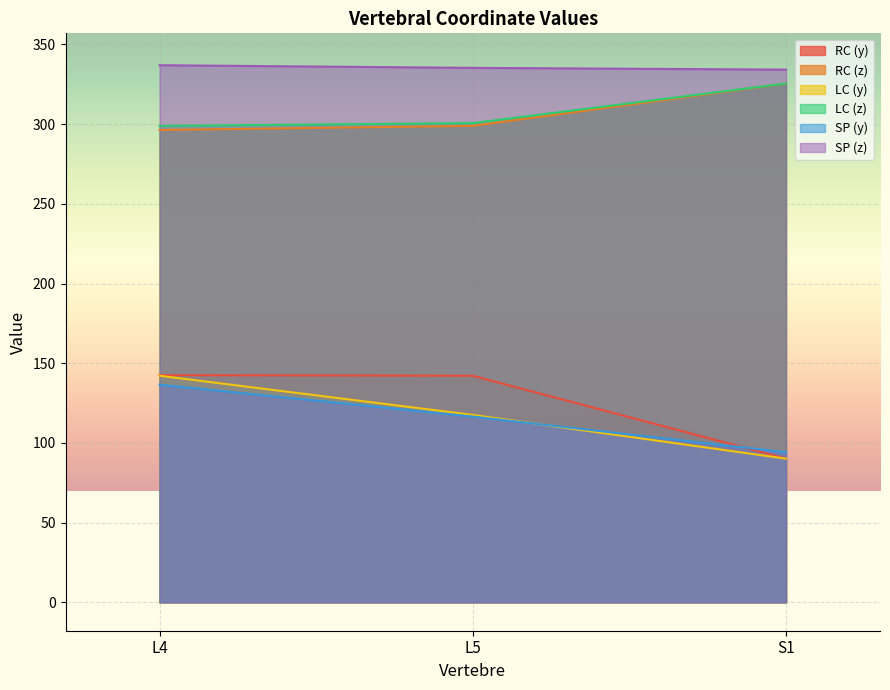

What is the label of the 2nd point from the right?

L5